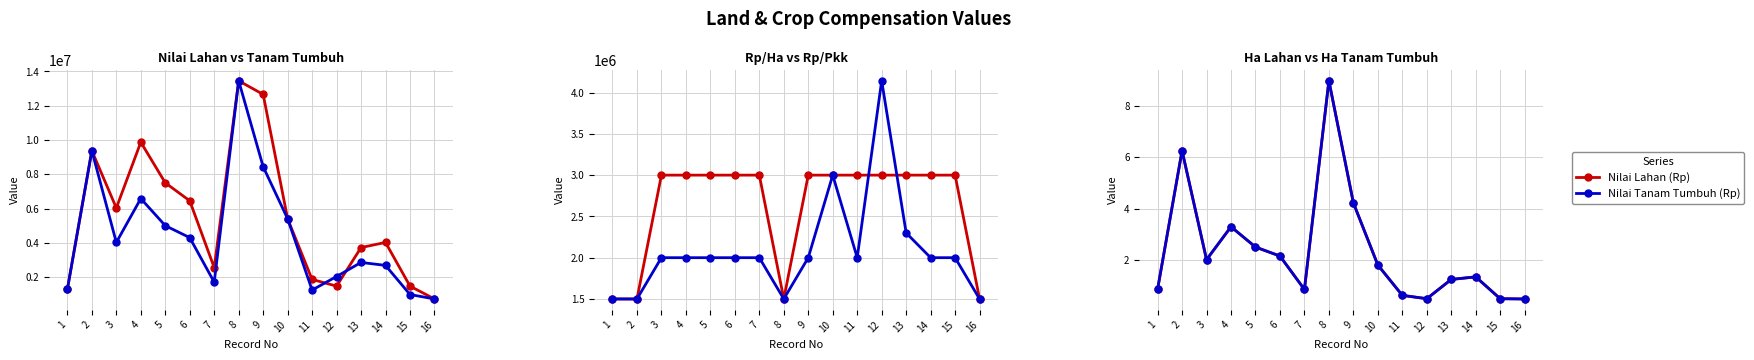

What is the value of the Nilai Lahan (Rp) point at the 11th from the left?

1860000.0